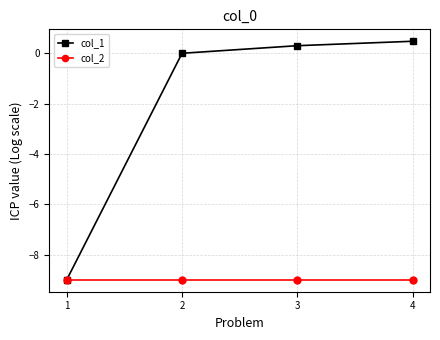

How many lines are shown in the chart?

2